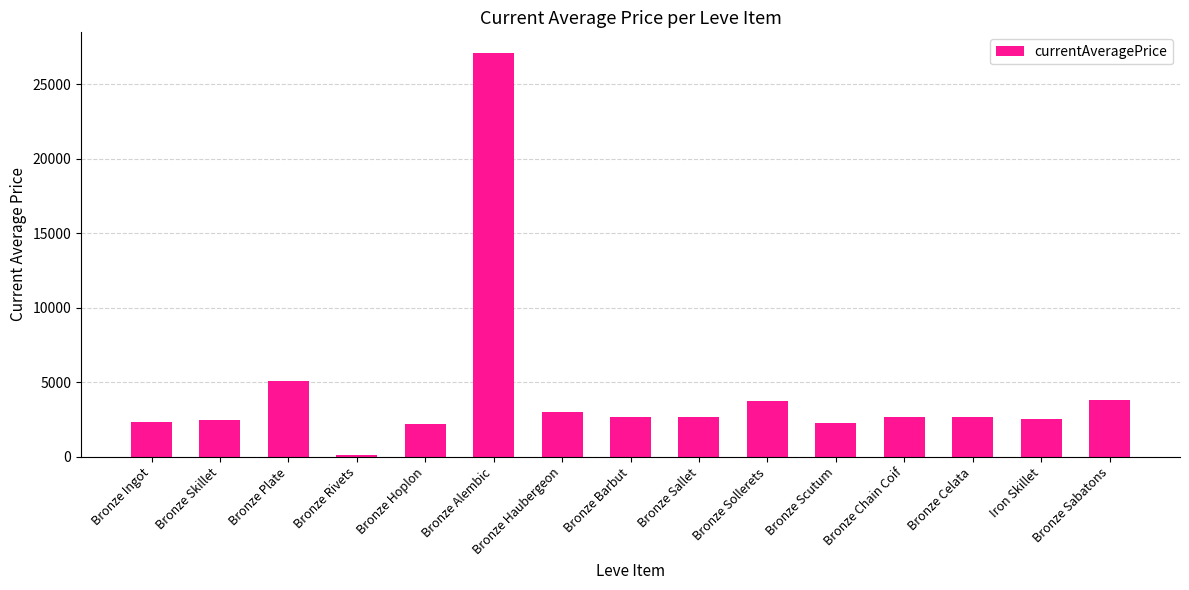

Where is the data nearest to the value 13612?

Bronze Plate